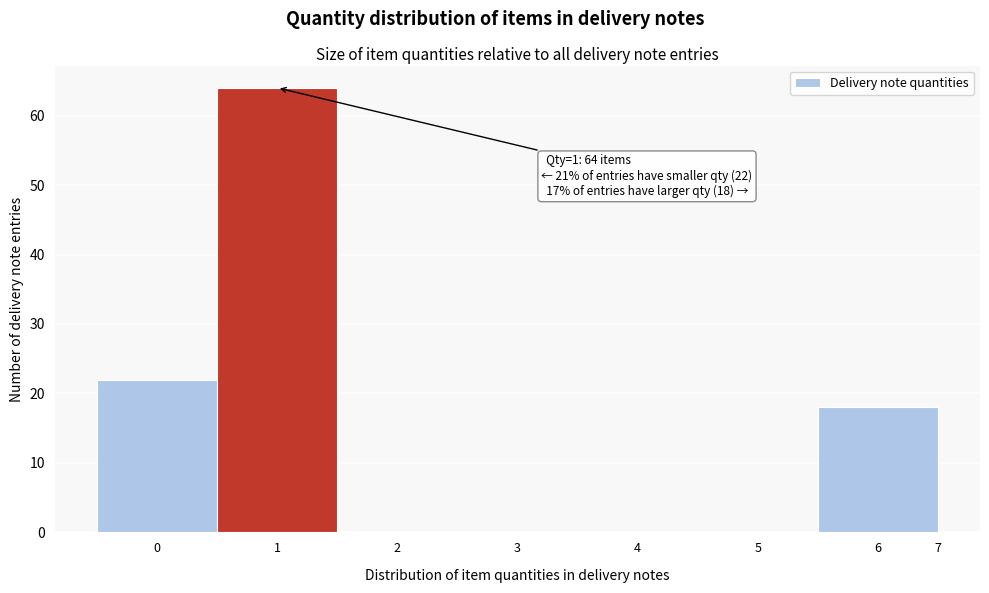

What is the greatest value displayed?

64